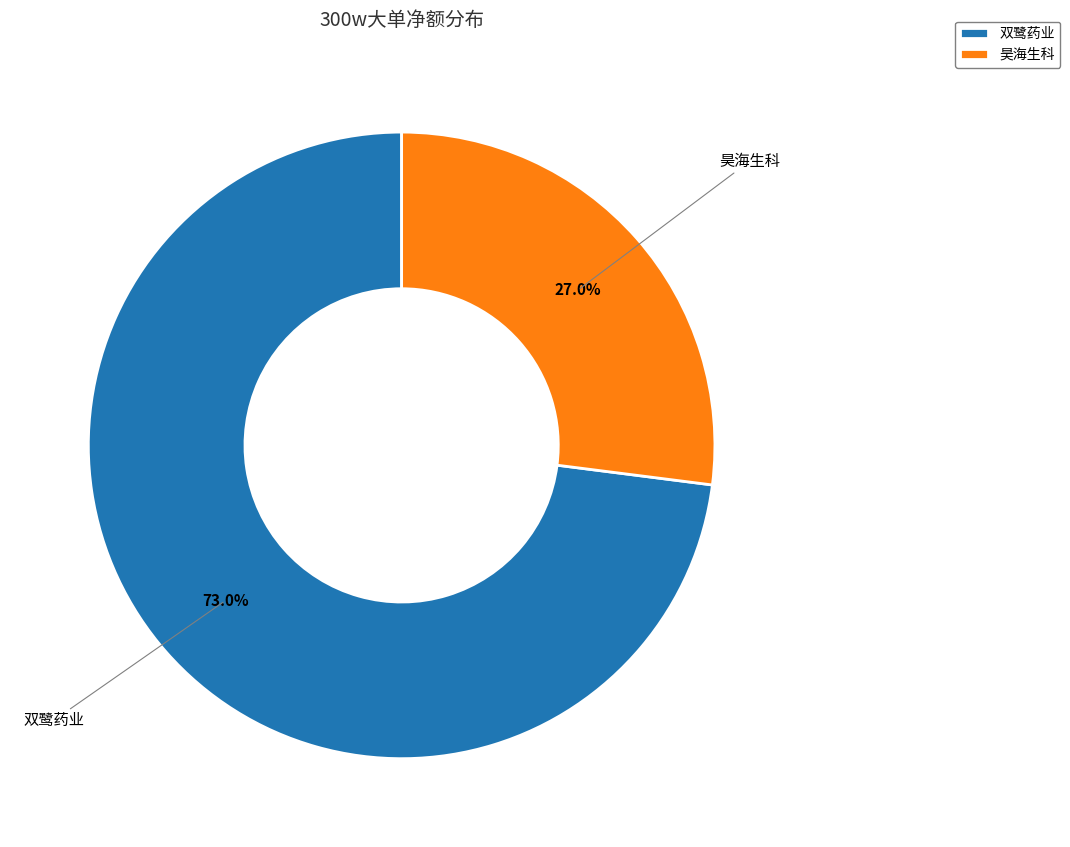

Rank the categories by value from lowest to highest.

昊海生科, 双鹭药业